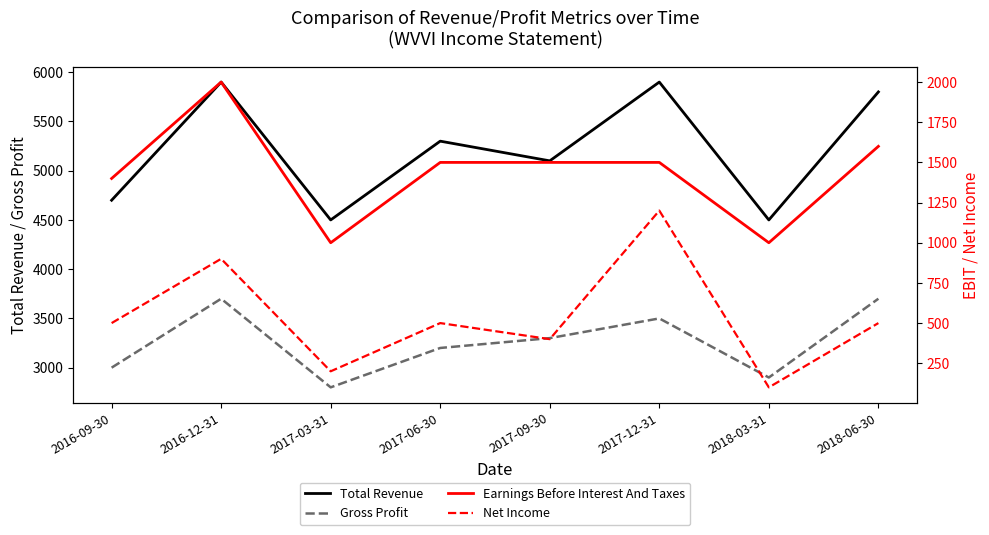

What is the value of the Net Income point at the 1st from the left?

500